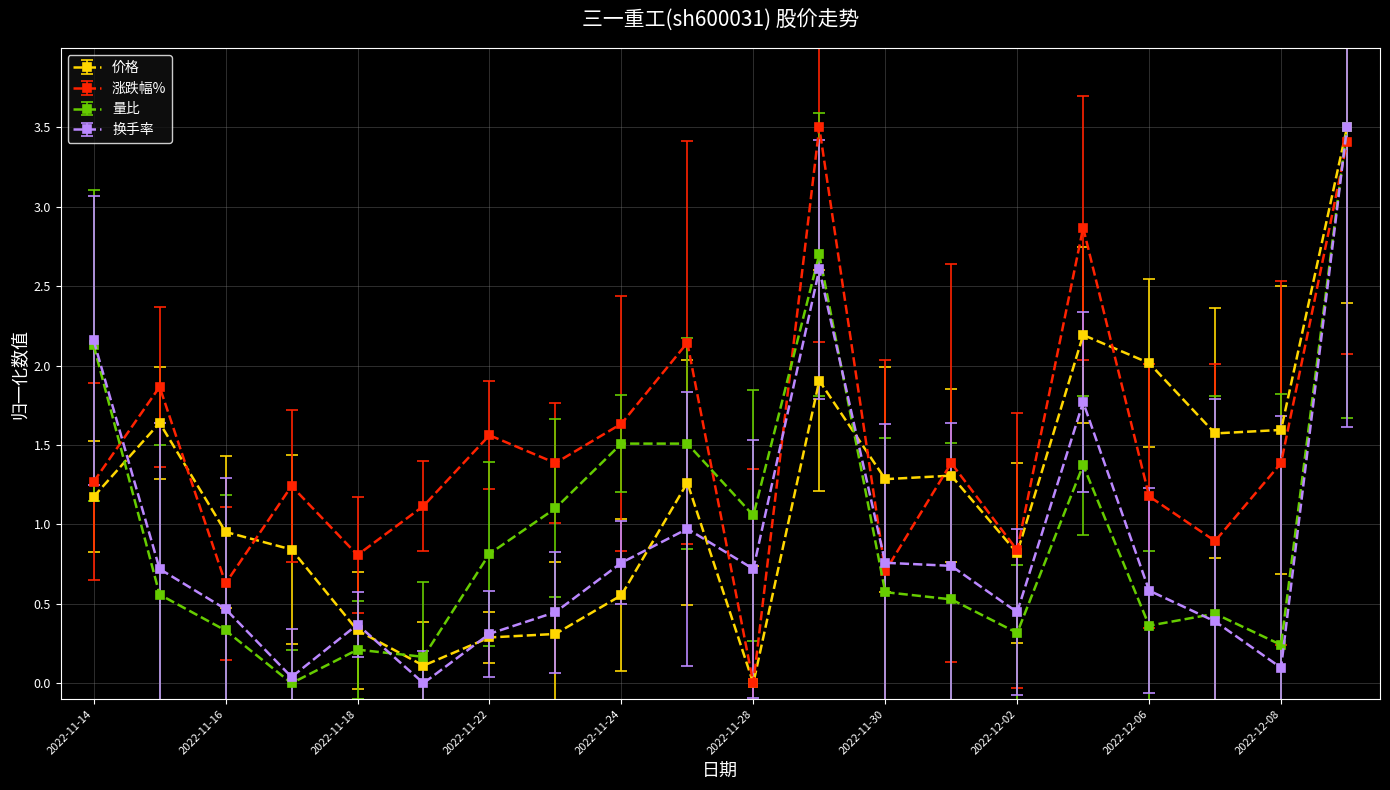

Which series has the largest total across all categories?

涨跌幅%